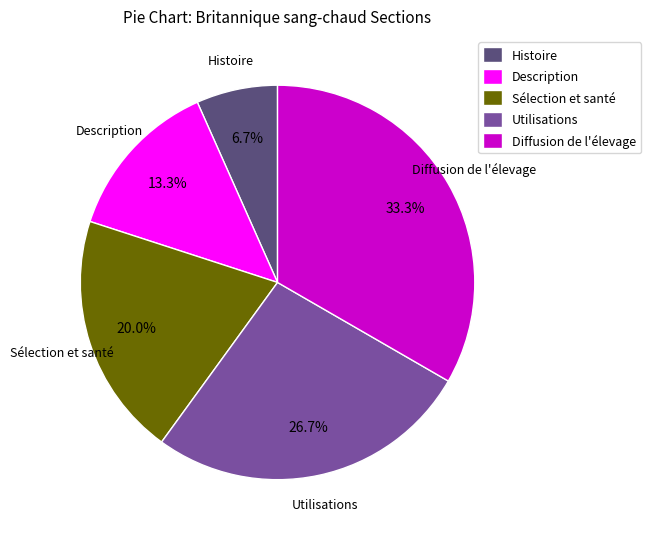

What percentage is the Description slice, to the nearest percent?

13%